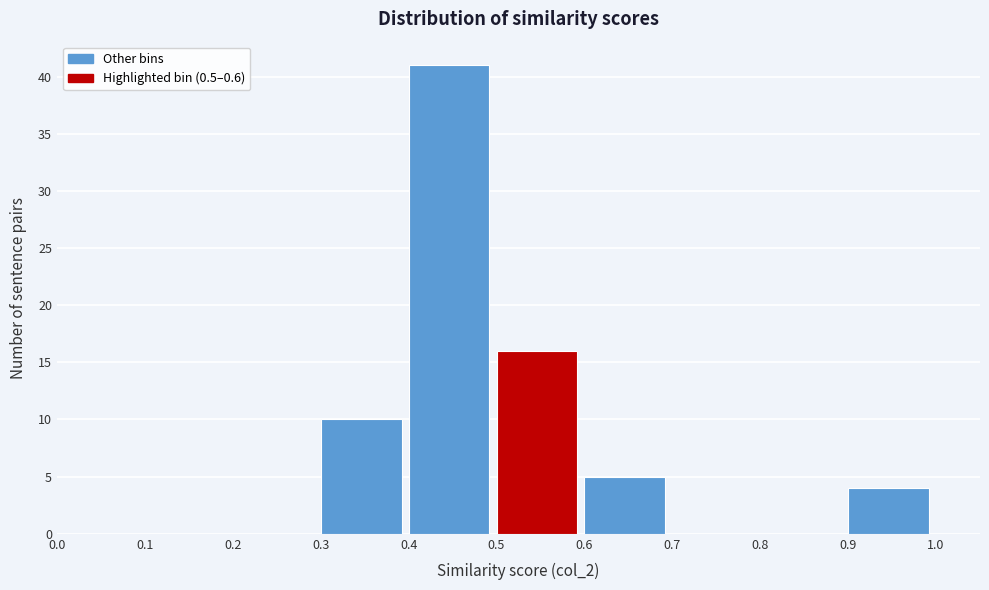

What is the height of the bar covering 0.3 to 0.4 on the x-axis? The values are not printed on the chart, so give them approximately, as read against the axis.

10